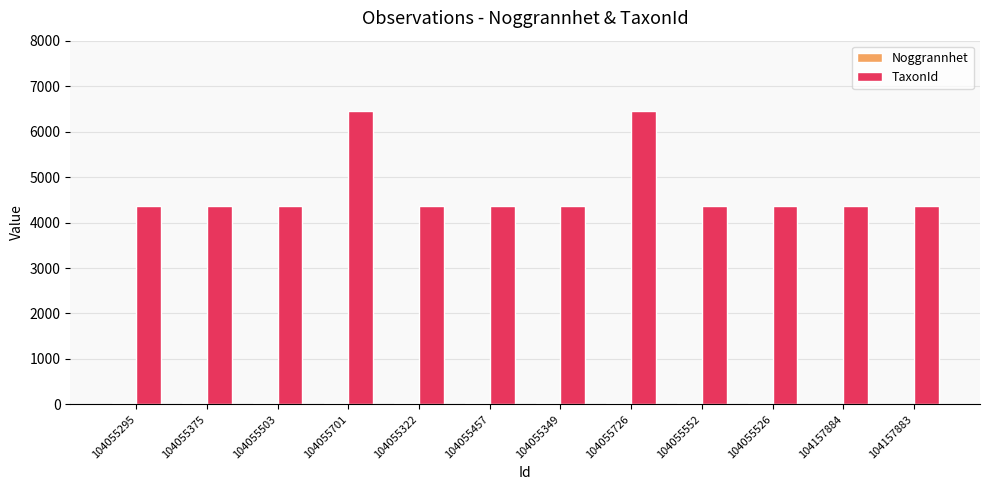

Between 104055349 and 104055726, which series saw the biggest shift?

TaxonId